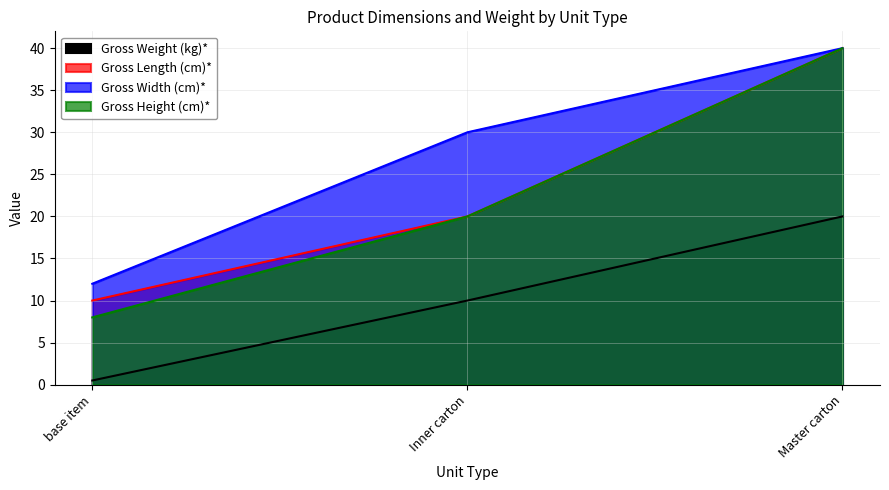

How many lines are shown in the chart?

4